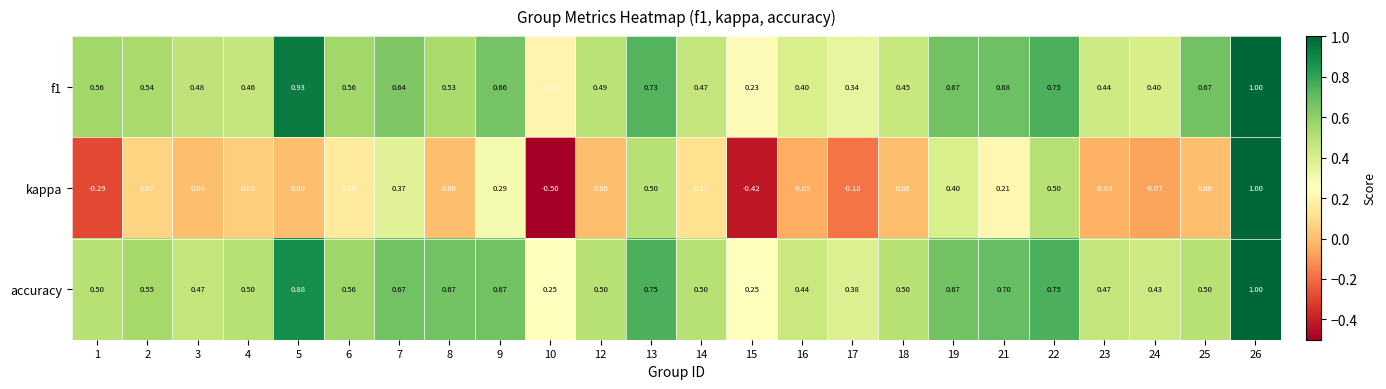

Which series changed the most between 15 and 24?

kappa